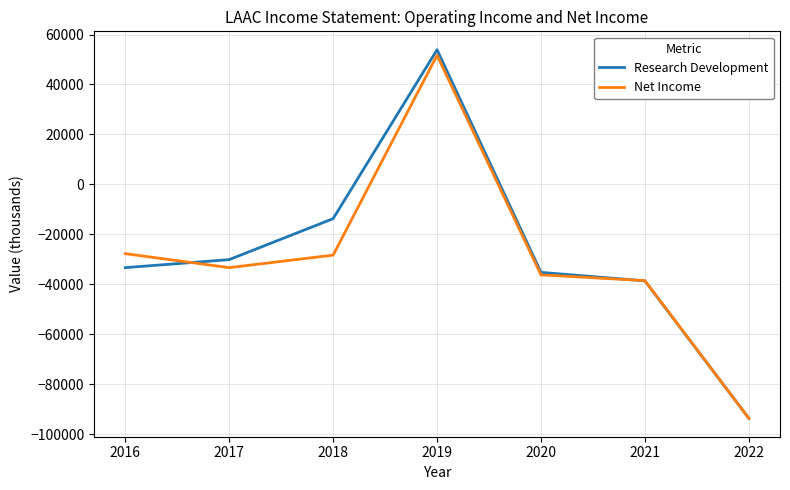

At which category does Research Development reach its first local peak?

2019